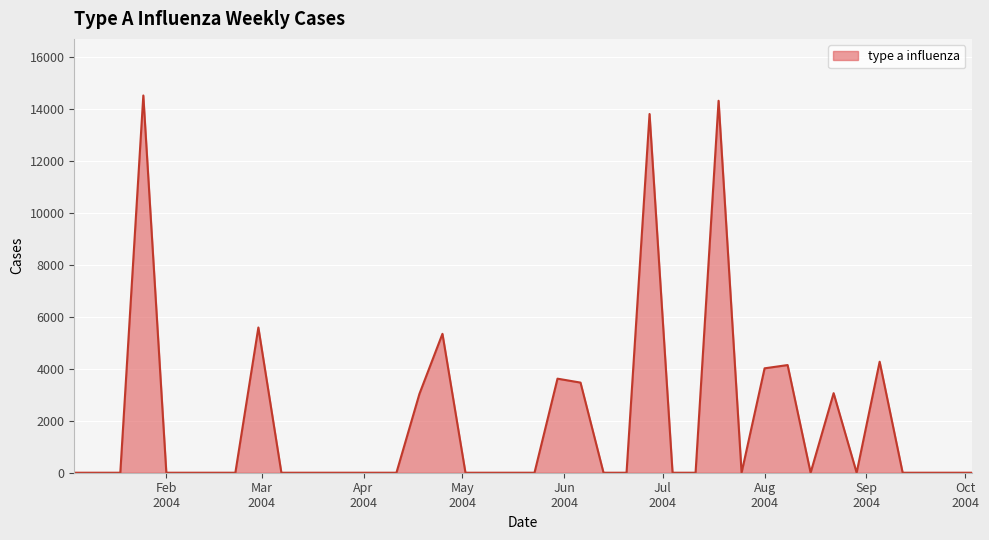

What is the difference between the maximum and minimum values?

14516.8